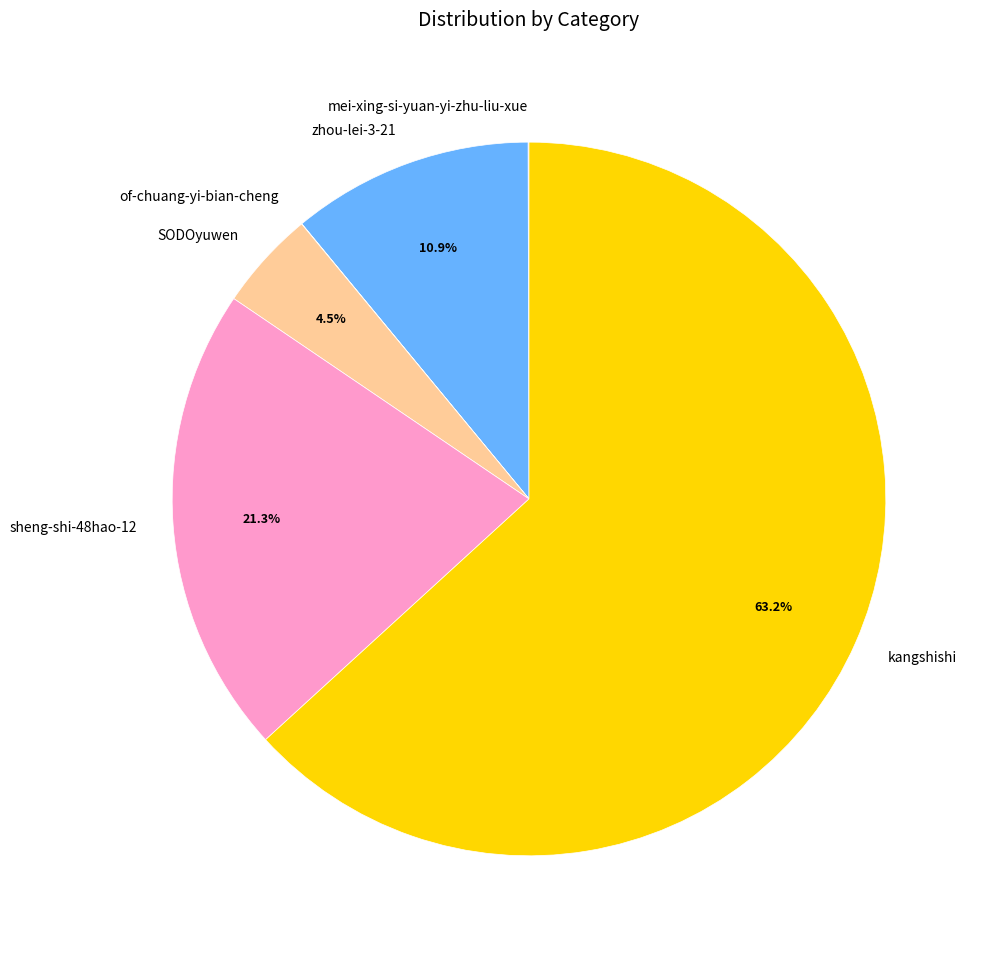

Combined, what portion of the pie is zhou-lei-3-21 and kangshishi?

74.2%